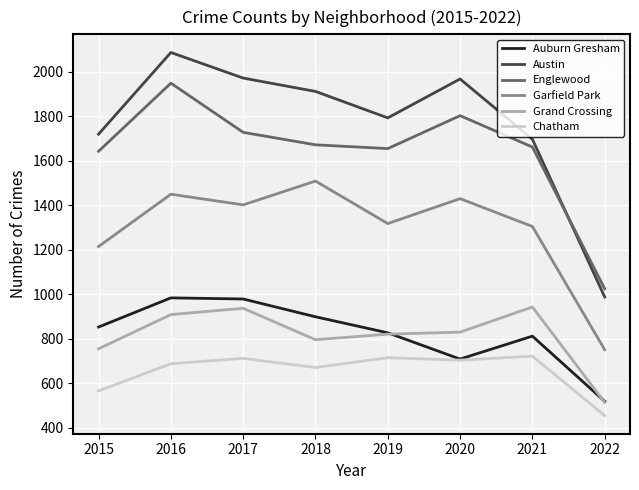

Where is Garfield Park nearest to the value 1129?

2015